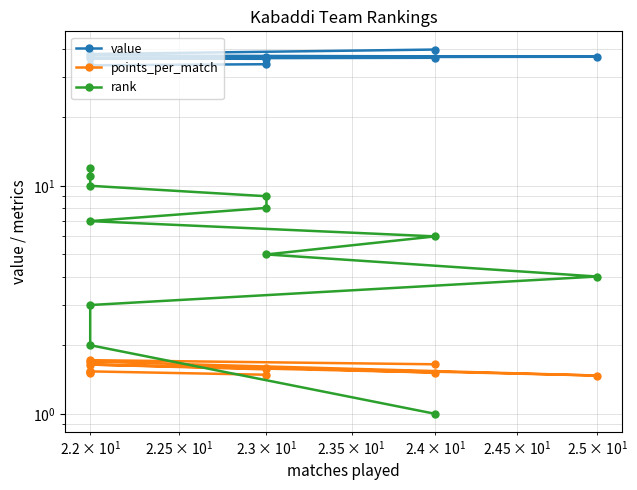

How many lines are shown in the chart?

3